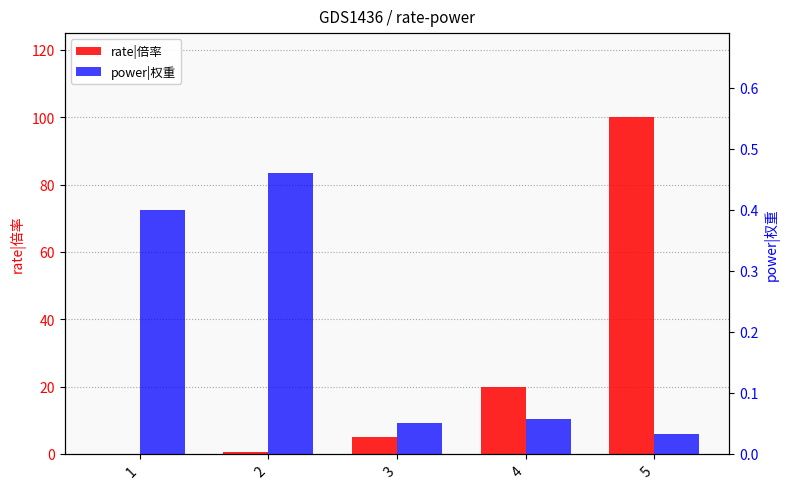

Rank the series by their maximum value, from lowest to highest.

power|权重, rate|倍率